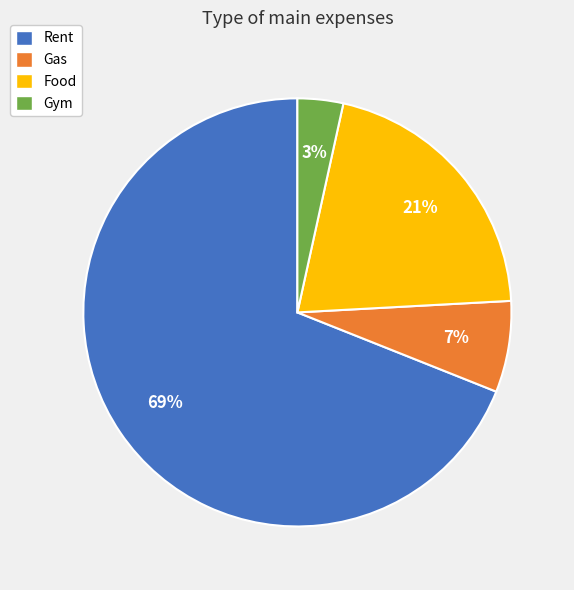

To the nearest percent, what is the difference between the largest and smallest slice percentages?

66%